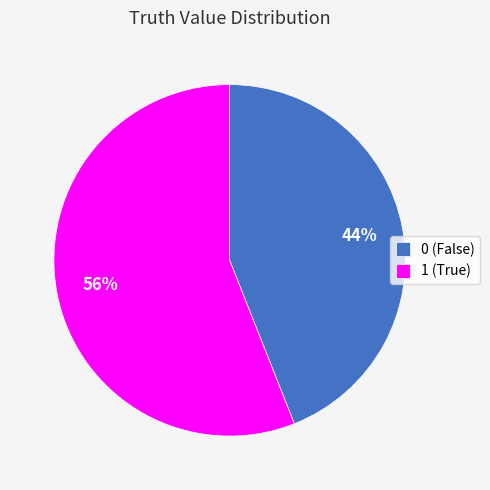

Count the number of slices in the pie.

2